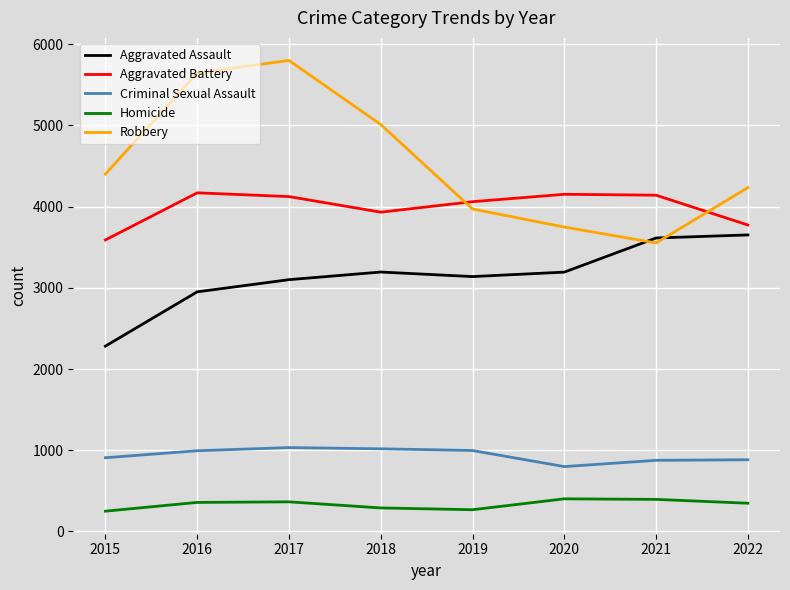

What is the maximum value shown in the chart?

5799